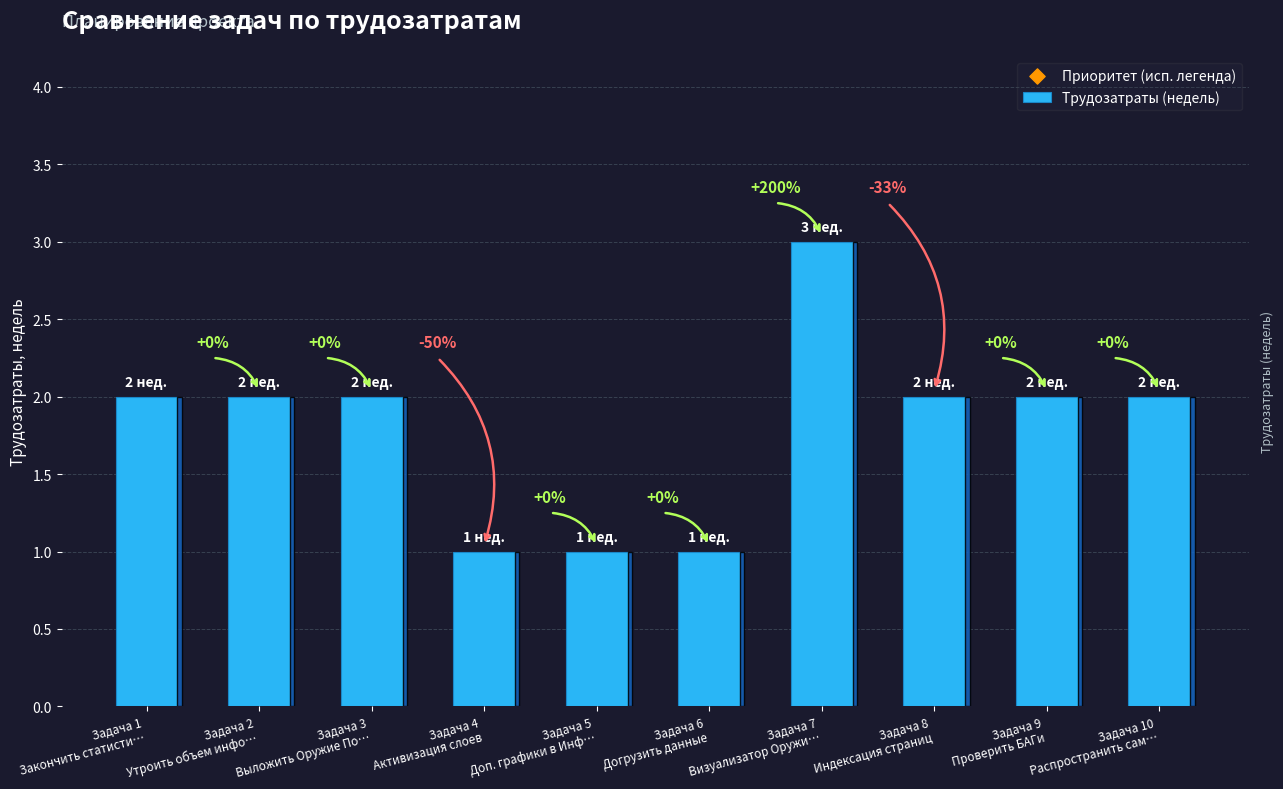

Which has a higher value, Задача 3
Выложить Оружие По… or Задача 6
Догрузить данные?

Задача 3
Выложить Оружие По…